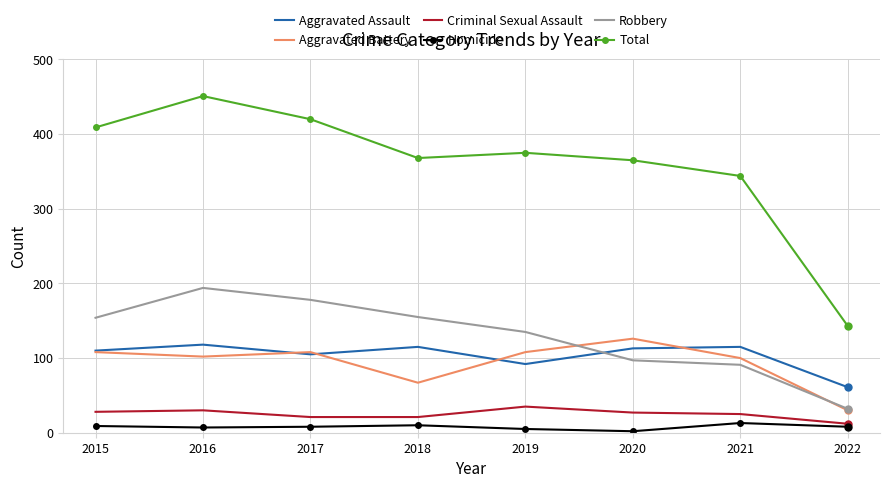

What are all the series names shown in the legend?

Aggravated Assault, Aggravated Battery, Criminal Sexual Assault, Homicide, Robbery, Total